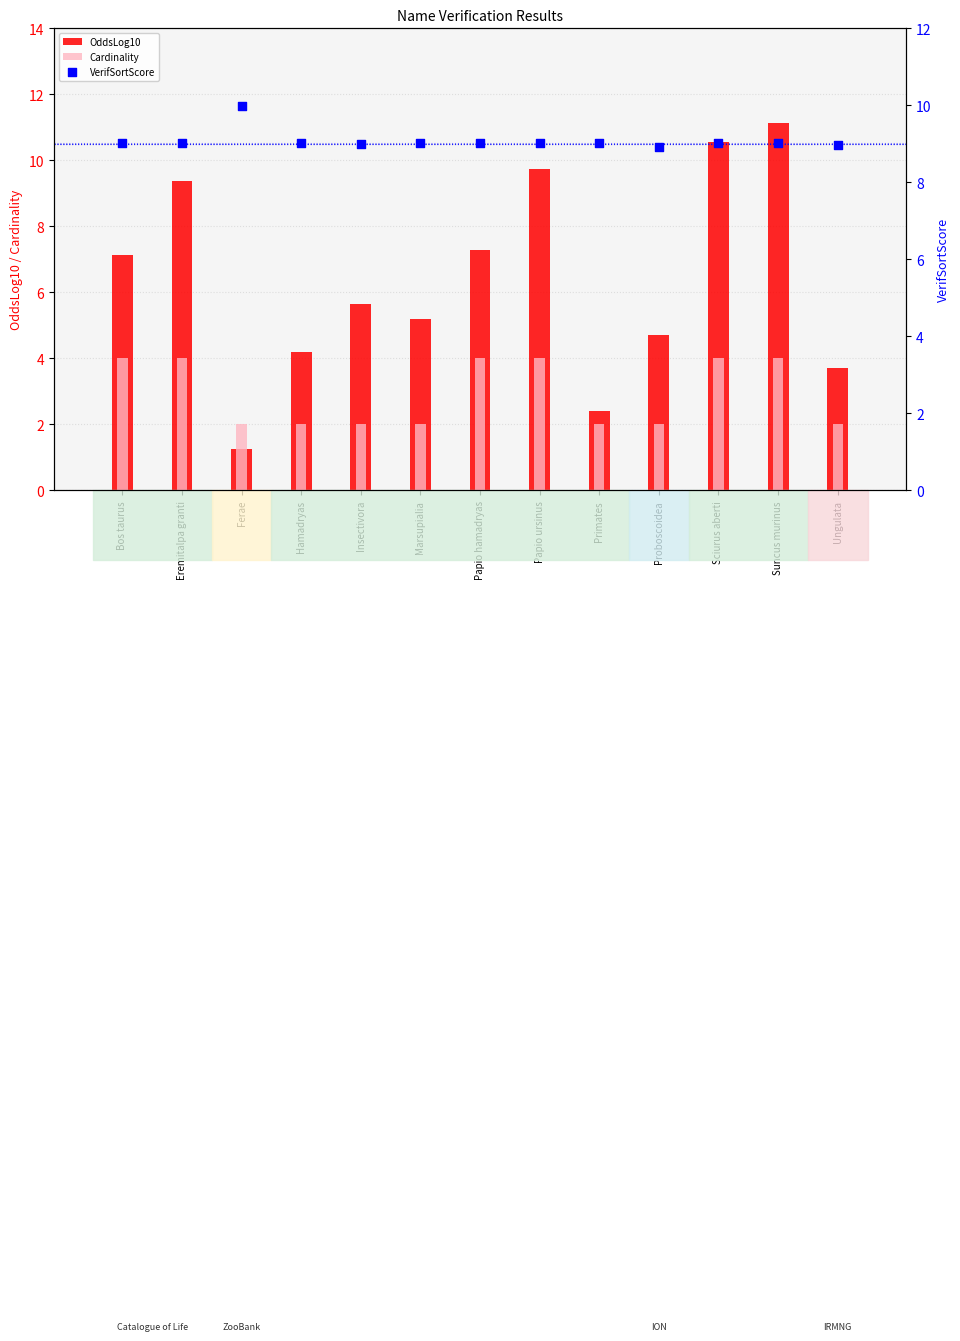

What is the total value across all series at Ungulata?

14.7